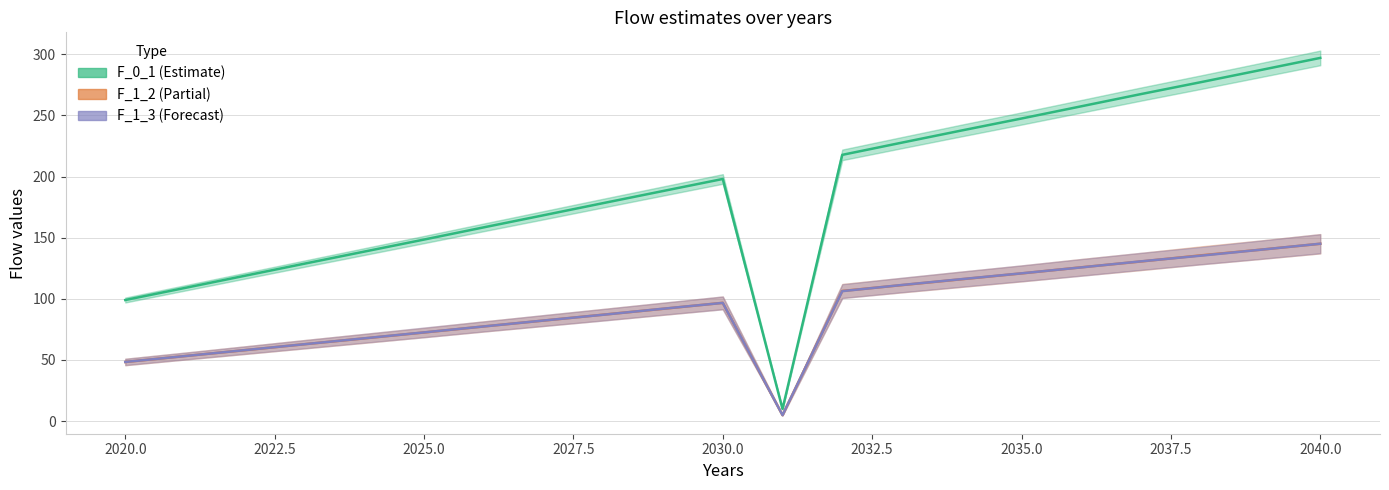

List the series in order of their peak value, highest first.

F_0_1, F_1_3, F_1_2